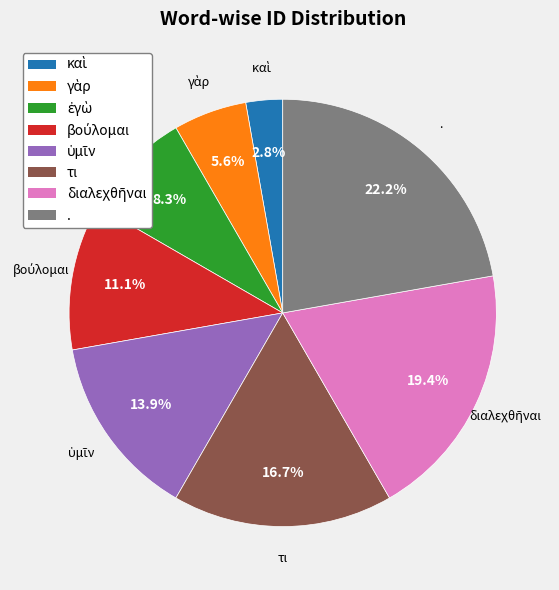

Does . represent more than half of the total?

No